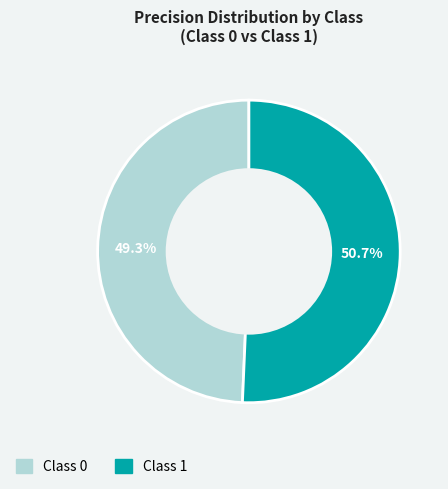

Is there any slice that represents more than half of the pie?

Yes